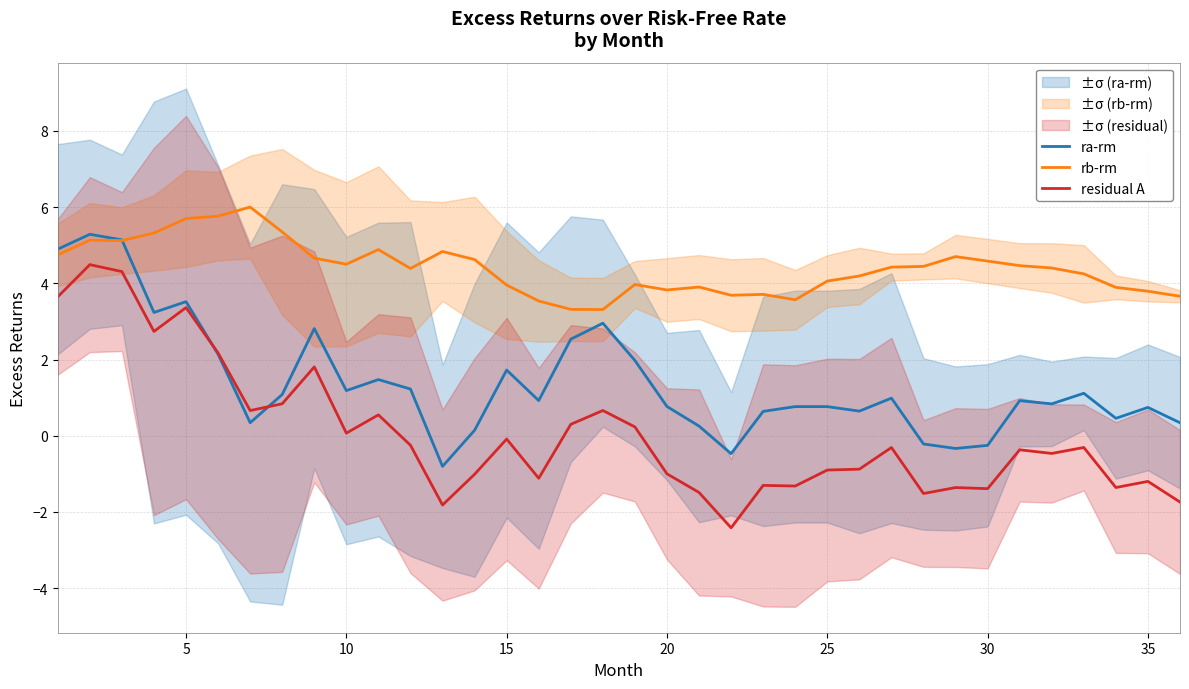

Is the value of ra-rm at 15 greater than the value of rb-rm at 32?

No